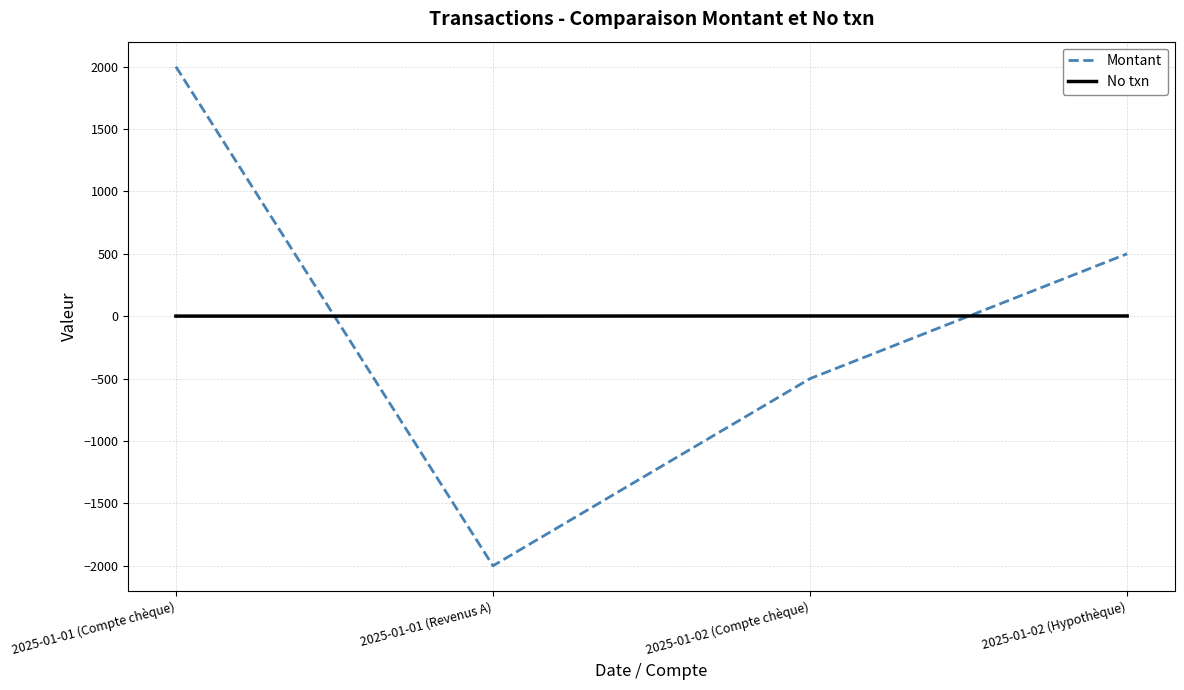

At which category is the sum across all series the highest?

2025-01-01 (Compte chèque)